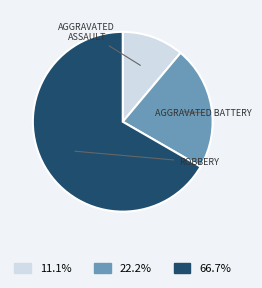

Does any single category account for the majority?

Yes